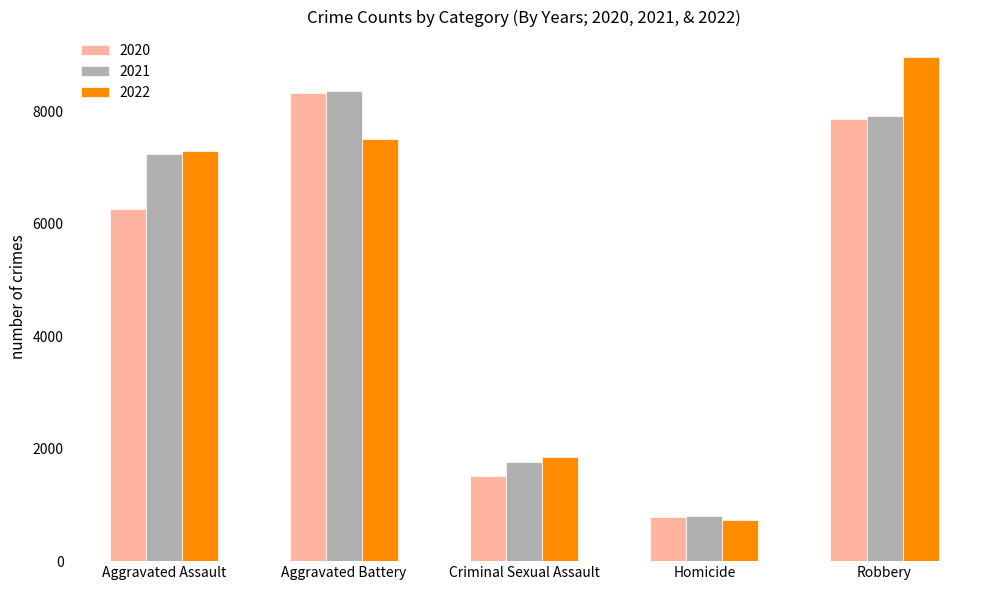

How many series are shown in this chart?

3